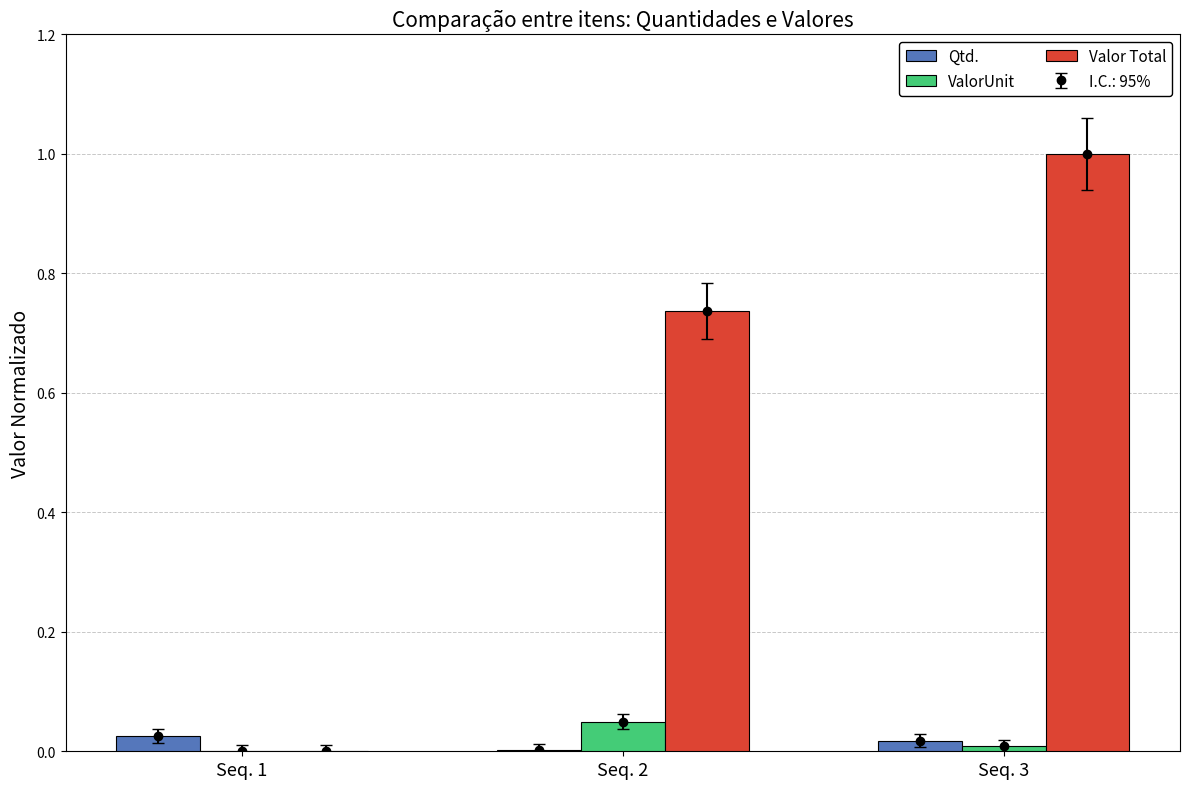

How many series are shown in this chart?

3